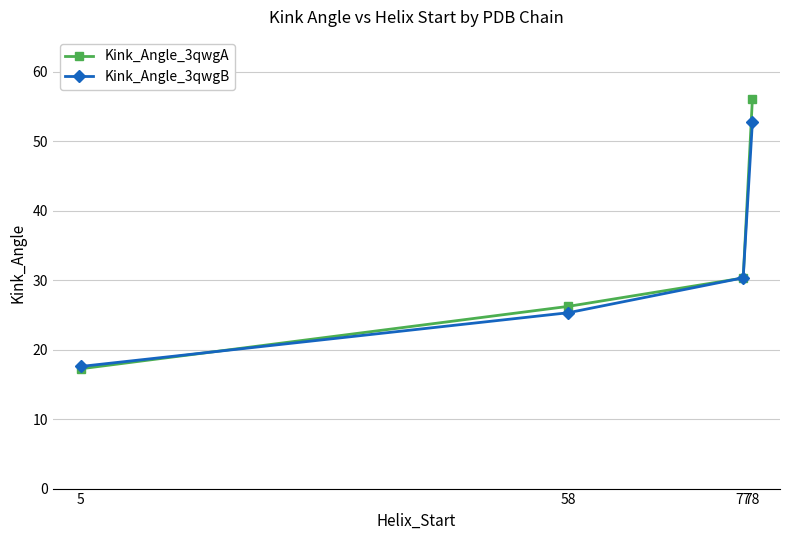

Count the number of data series in this chart.

2